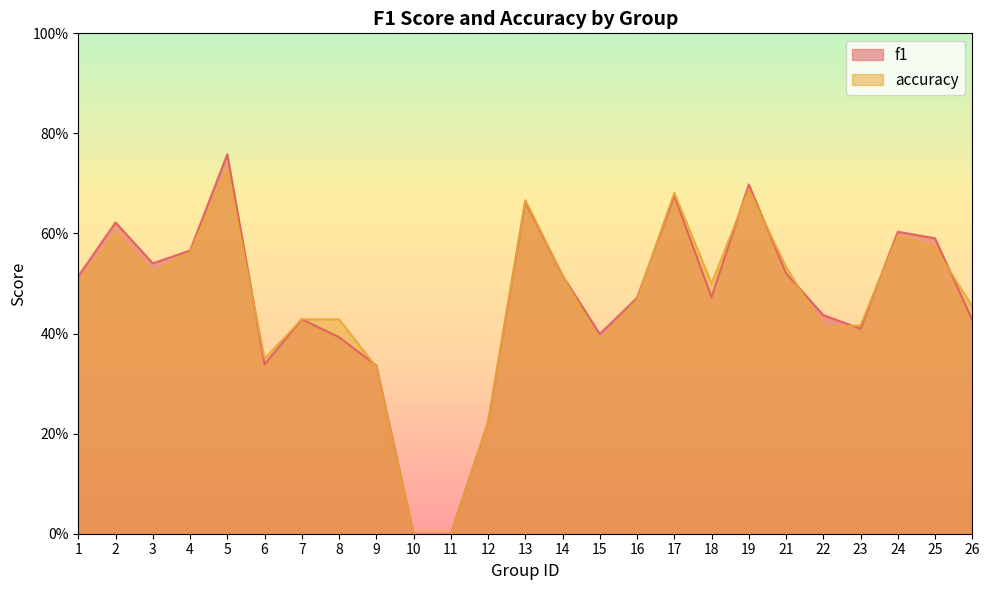

In f1, how many points are lower than both neighbors (excluding endpoints)?

5